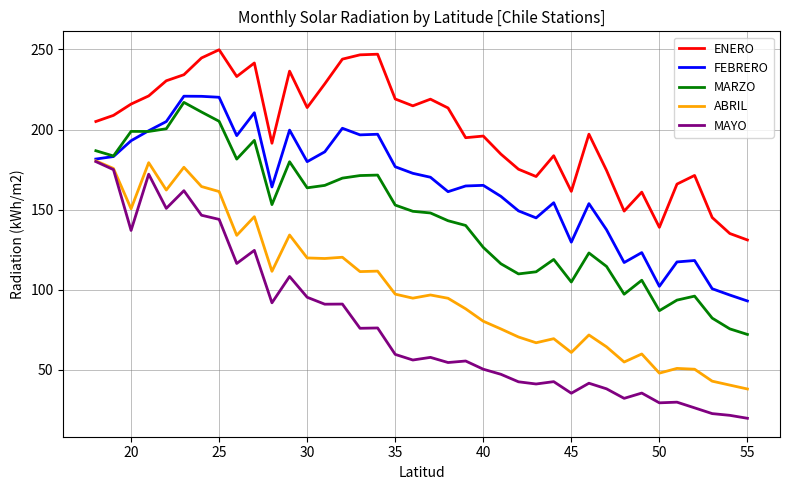

List the series in order of their overall mean, lowest first.

MAYO, ABRIL, MARZO, FEBRERO, ENERO